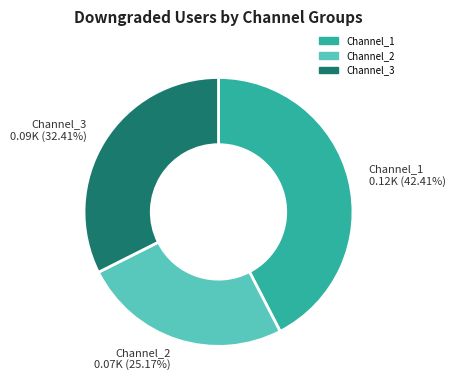

Approximately how many times larger is the value at Channel_3 0.09K (32.41%) compared to Channel_2 0.07K (25.17%)?

1.3